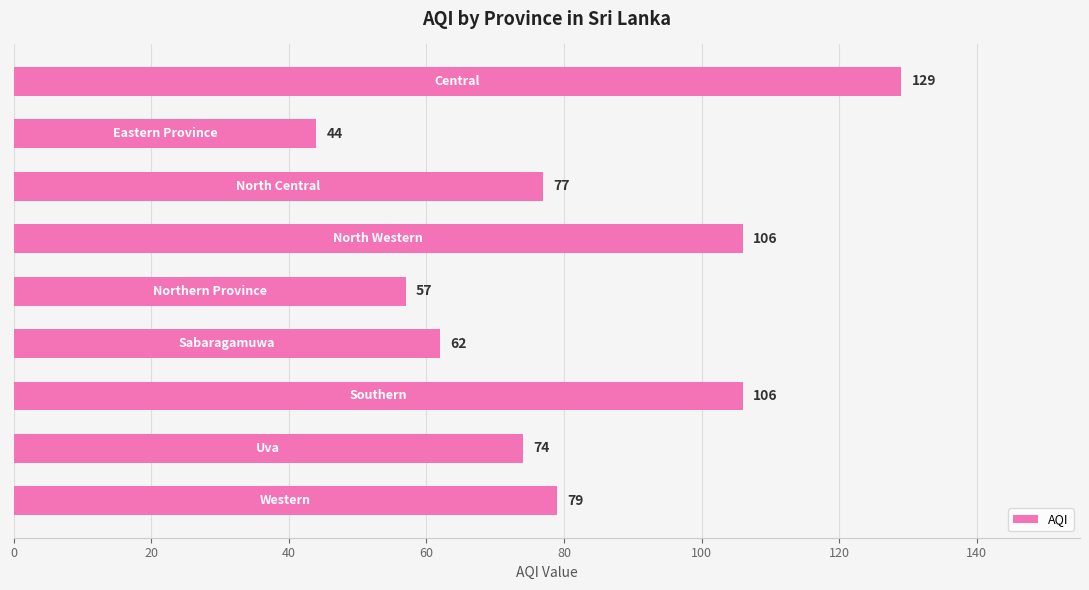

What is the sum of all values?

734